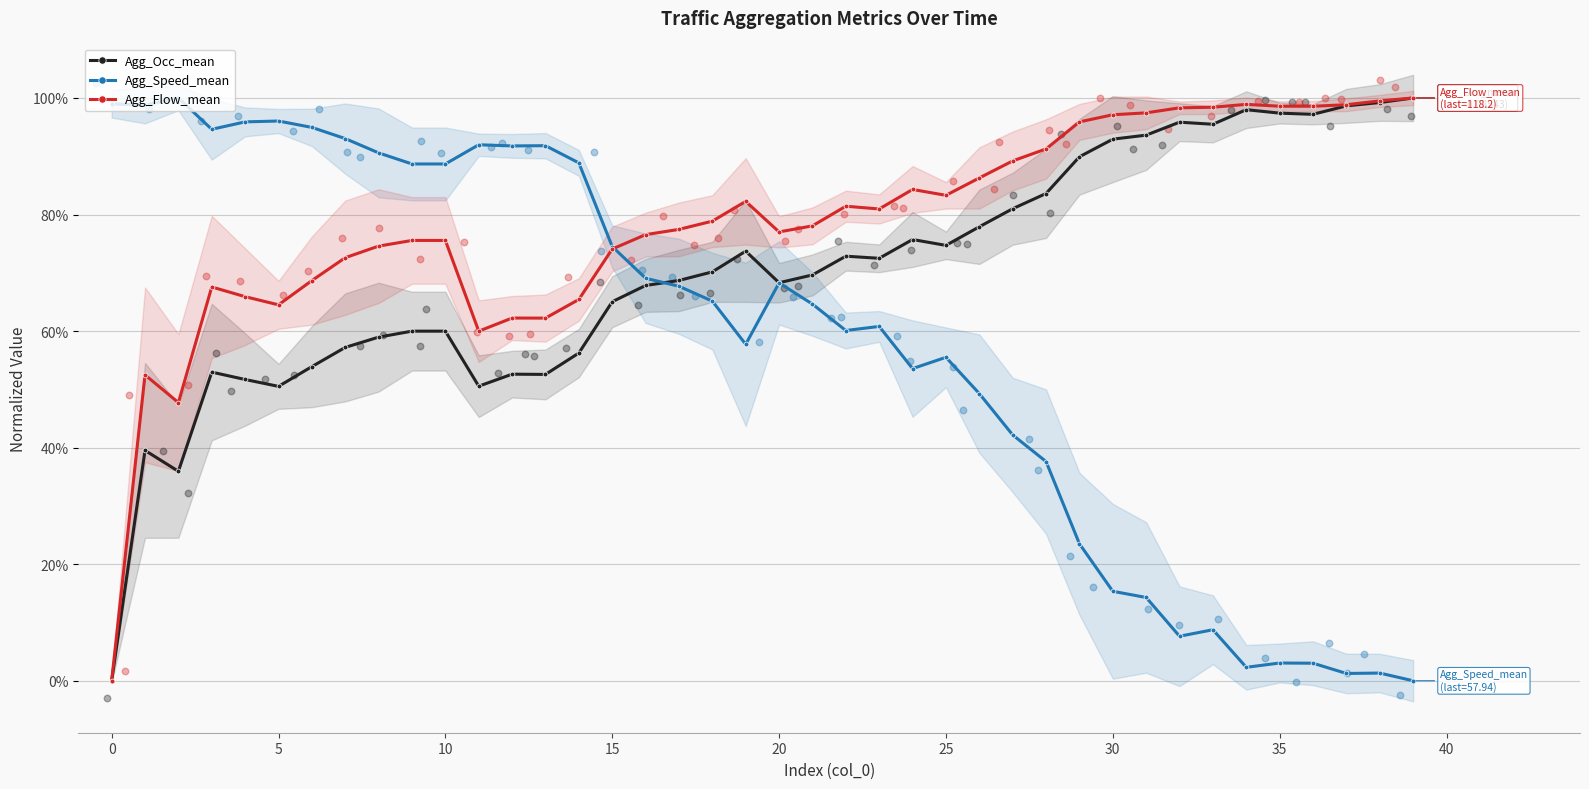

Is the value of Agg_Flow_mean at 40 greater than the value of Agg_Occ_mean at 22?

Yes